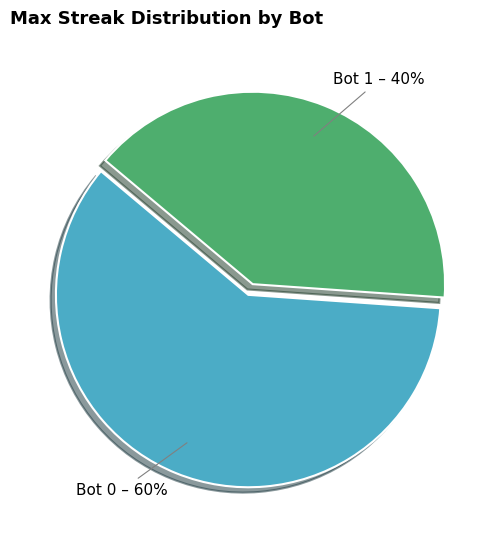

To the nearest percent, what portion does Bot 0 represent?

60%